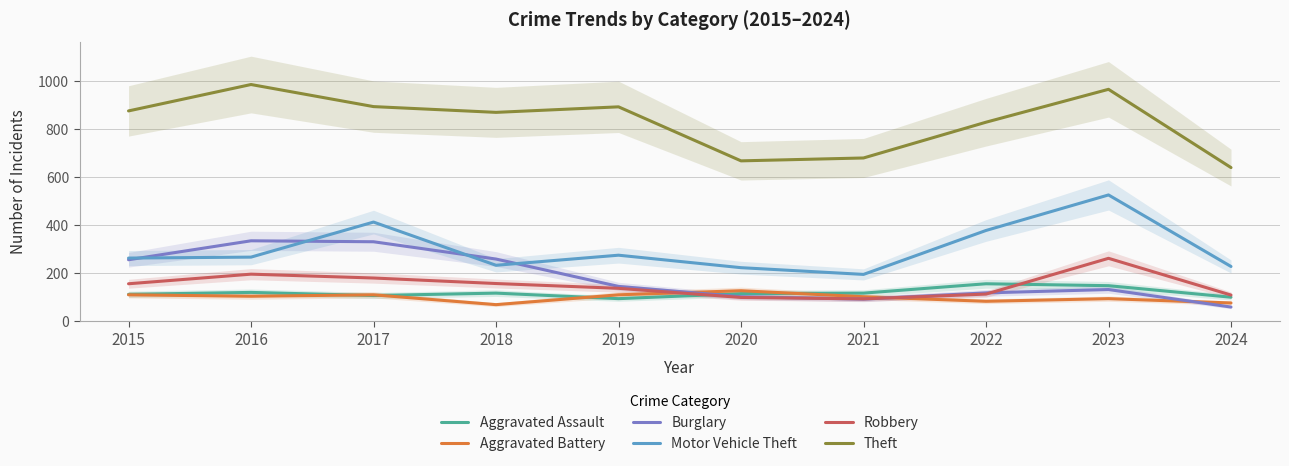

Which category has the lowest value in the Aggravated Assault series?

2019